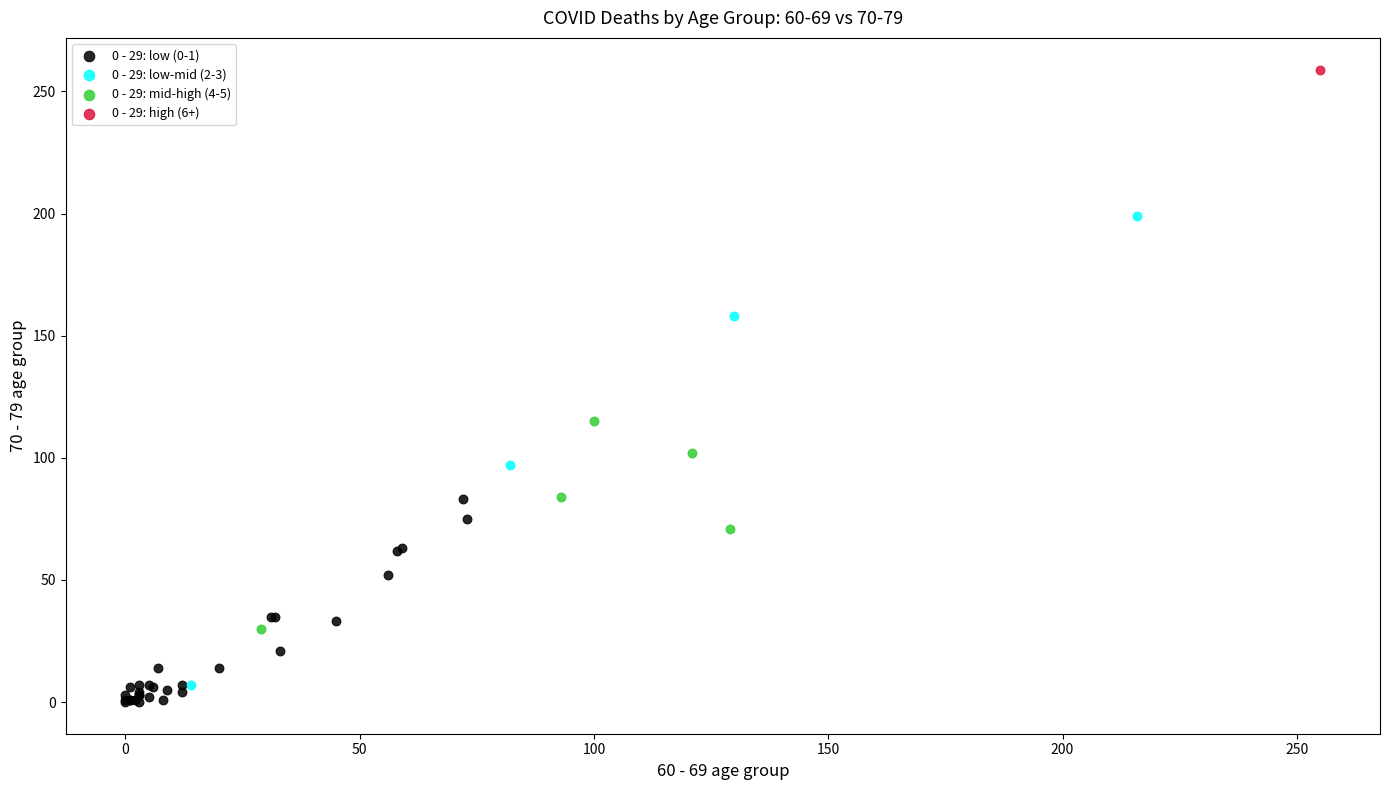

Which series contains the highest Y value?

0 - 29: high (6+)